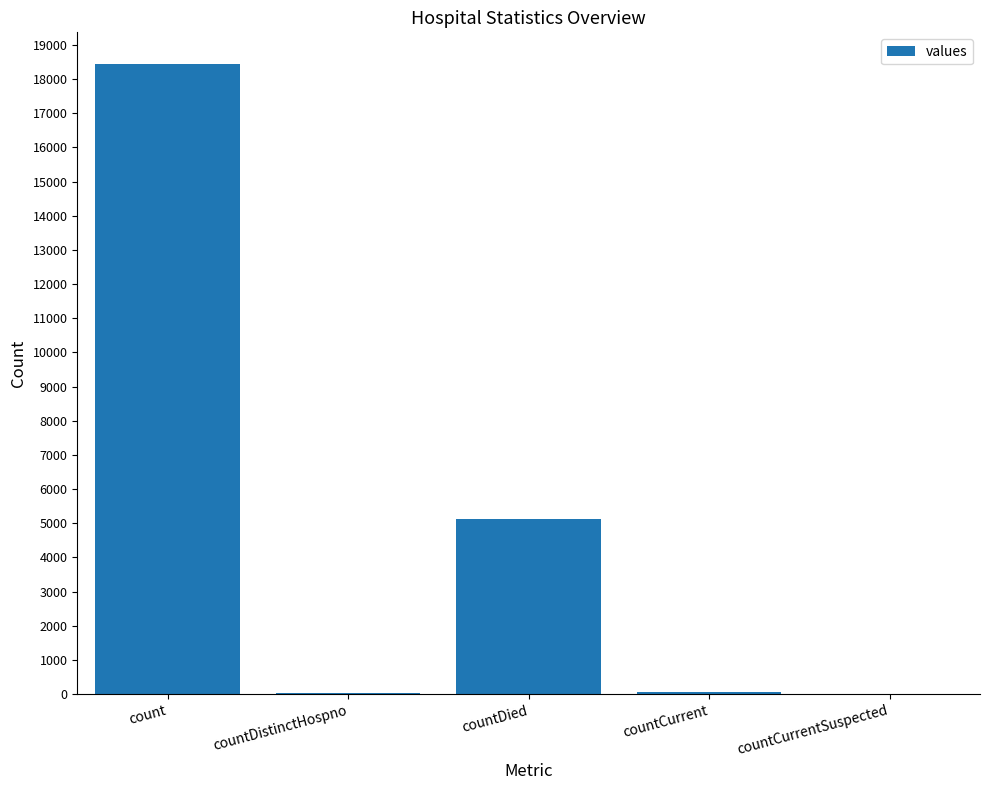

What is the sum of all values?

23633